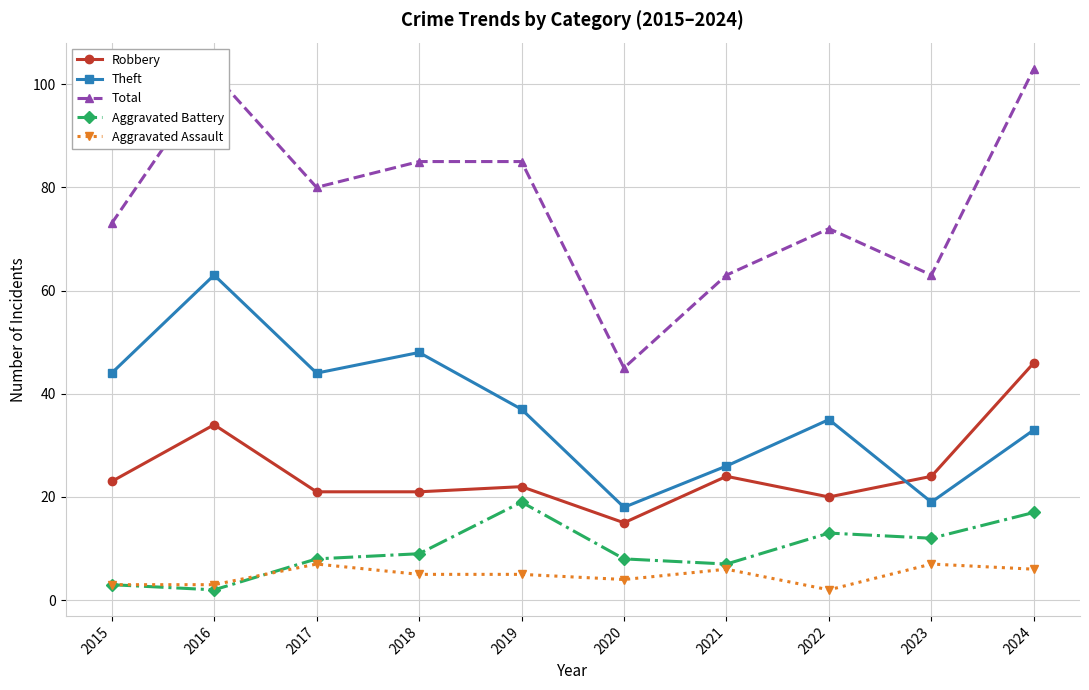

Between 2015 and 2024, which series saw the biggest shift?

Total